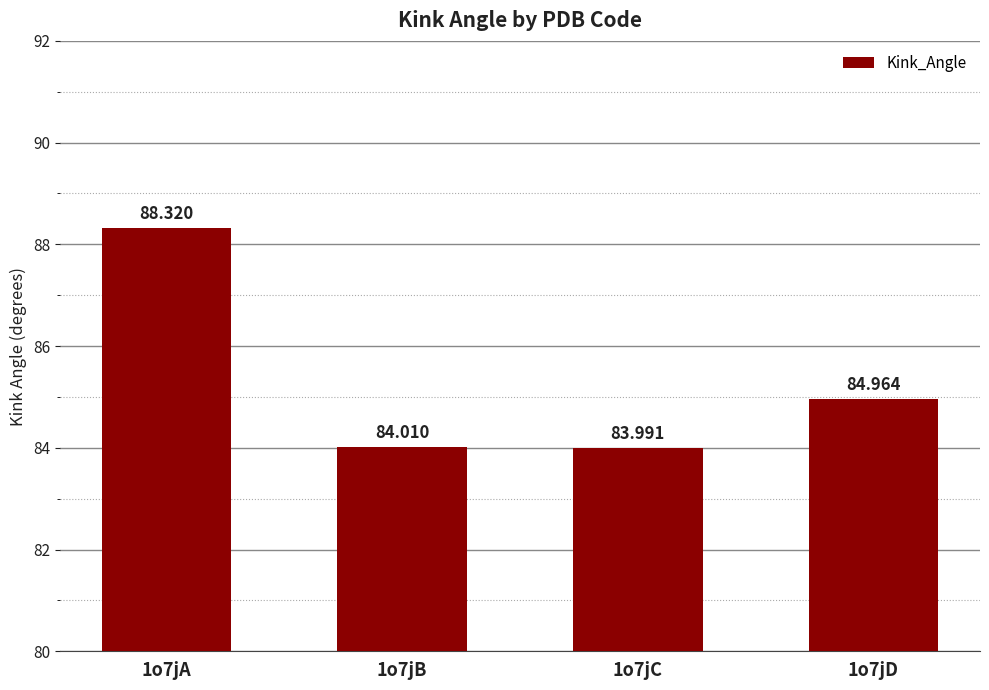

Reading right to left, list all the values displayed in this chart.

1o7jD=85.0	1o7jC=84.0	1o7jB=84.0	1o7jA=88.3